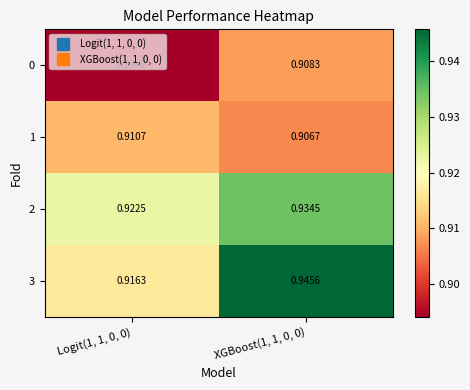

Is the value of 0 at Logit(1, 1, 0, 0) greater than the value of 2 at Logit(1, 1, 0, 0)?

No